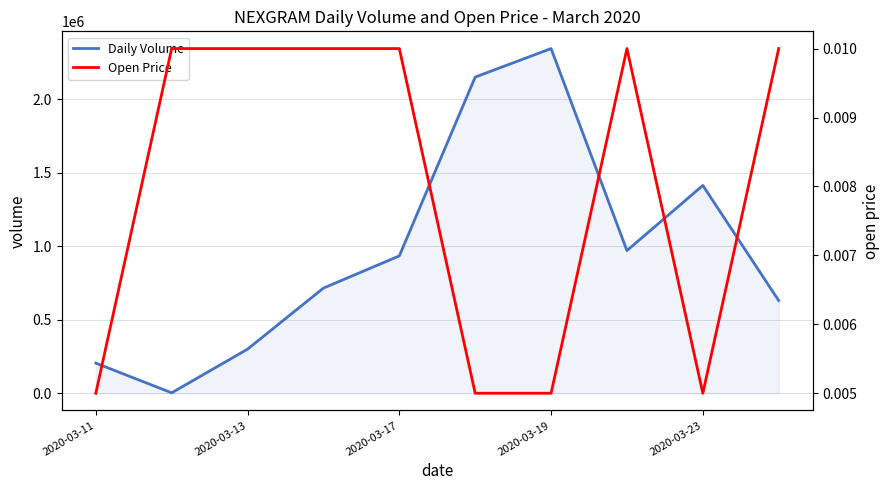

How many lines are shown in the chart?

2